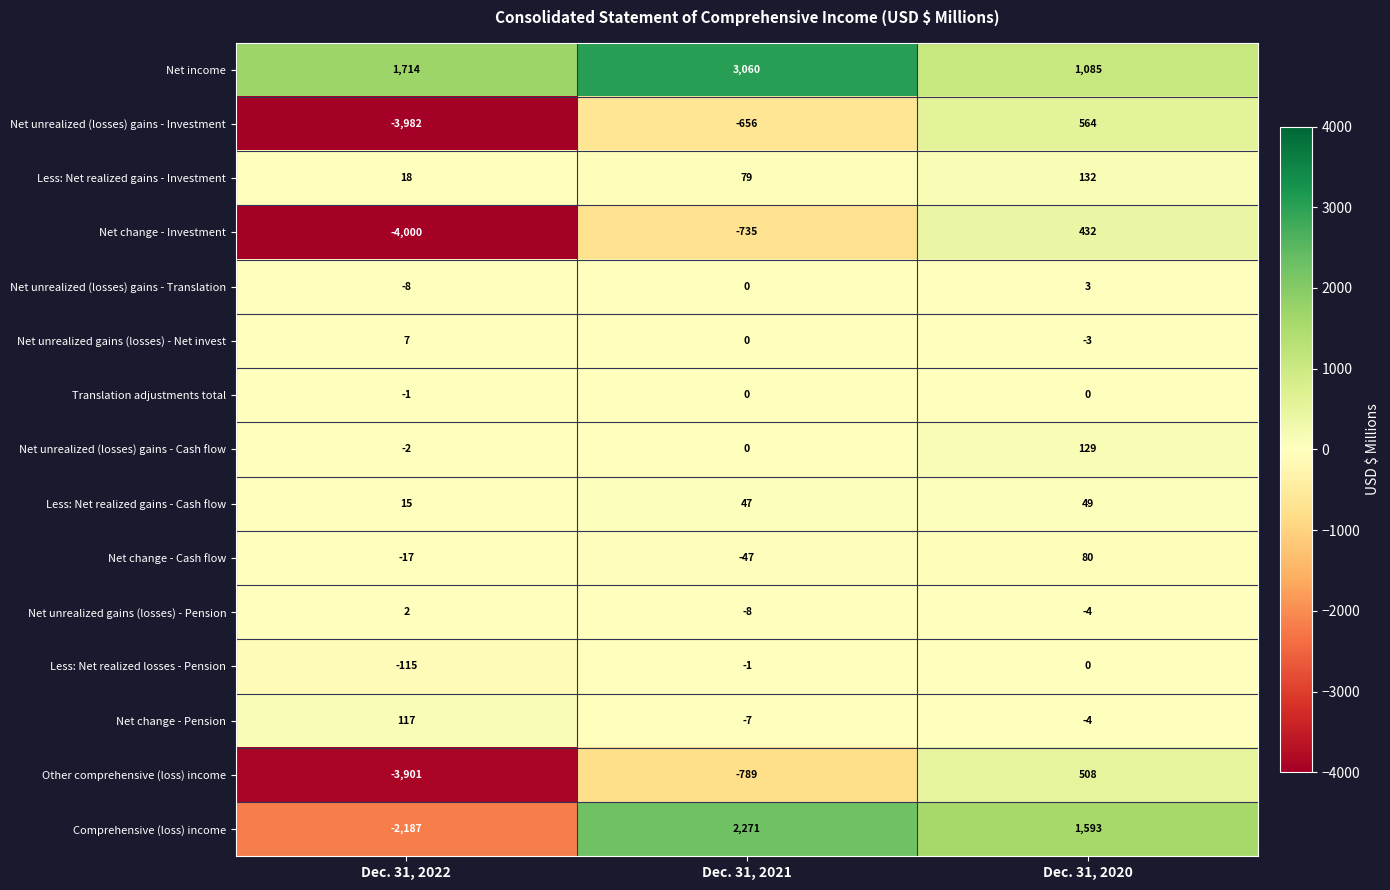

What is the greatest value displayed?

3060